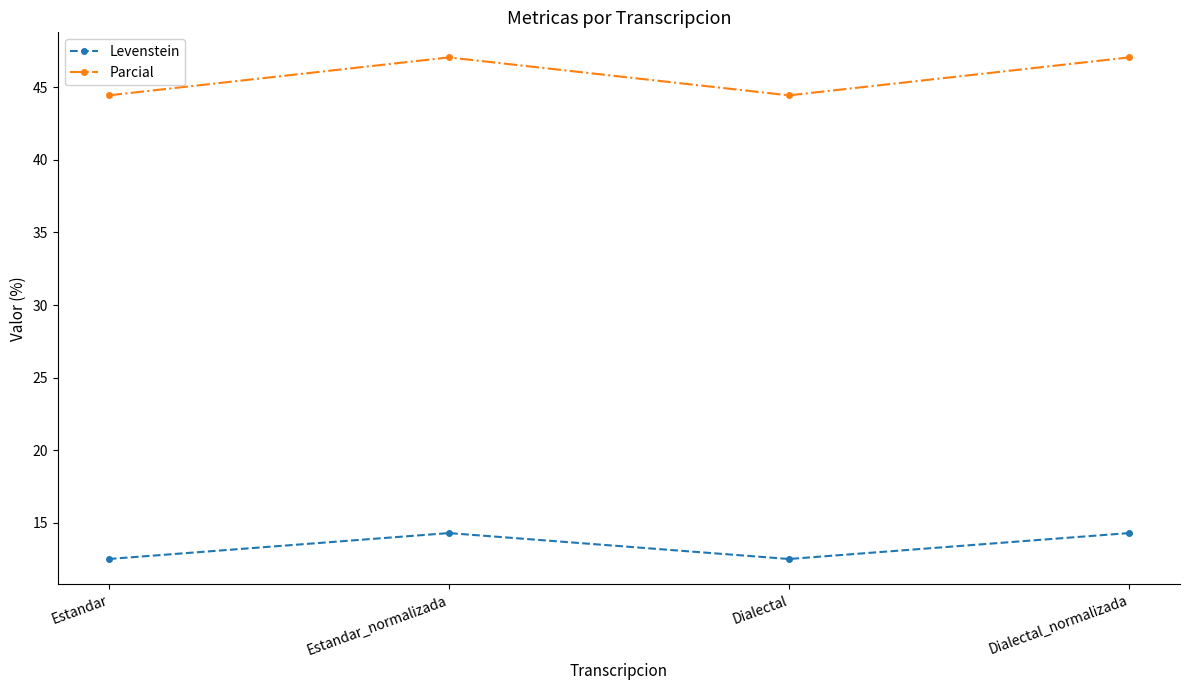

What is the total value across all series at Dialectal_normalizada?

61.3